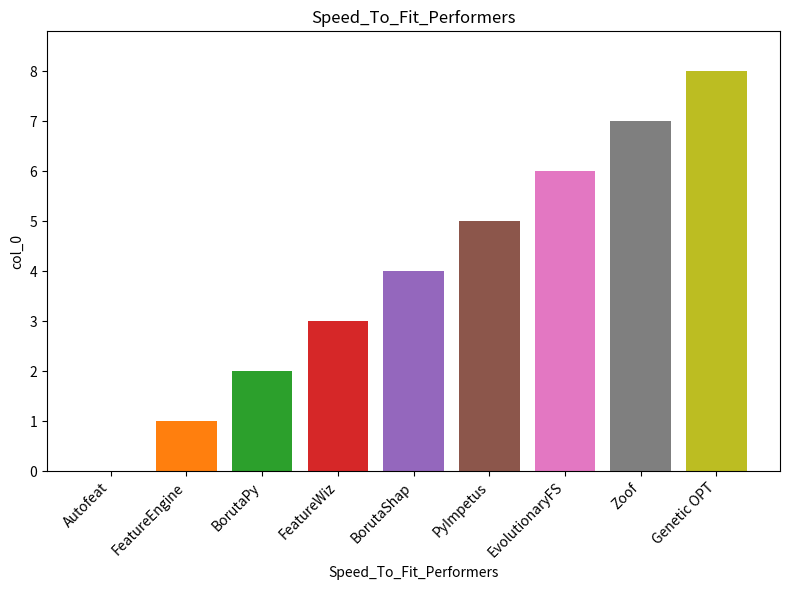

True or false: the data shows 3 at FeatureWiz.

True